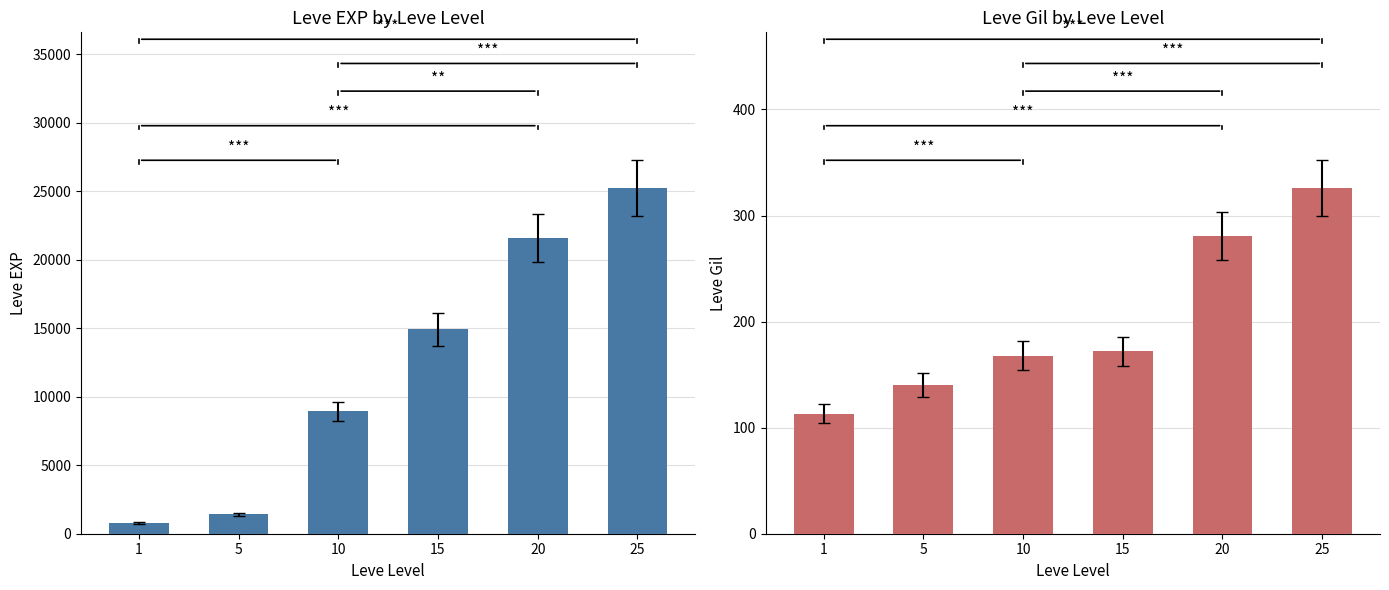

What is the lowest value of the Leve Gil series?

113